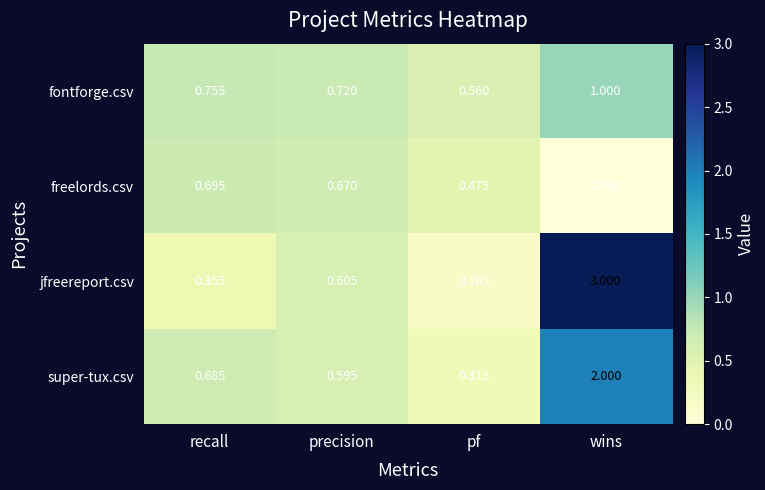

Which series has the largest range (max minus min)?

jfreereport.csv